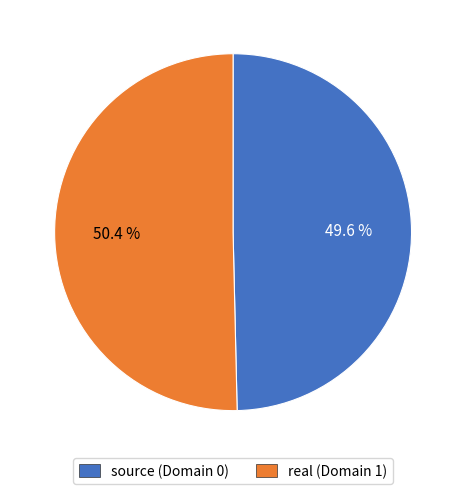

Count the number of slices in the pie.

2